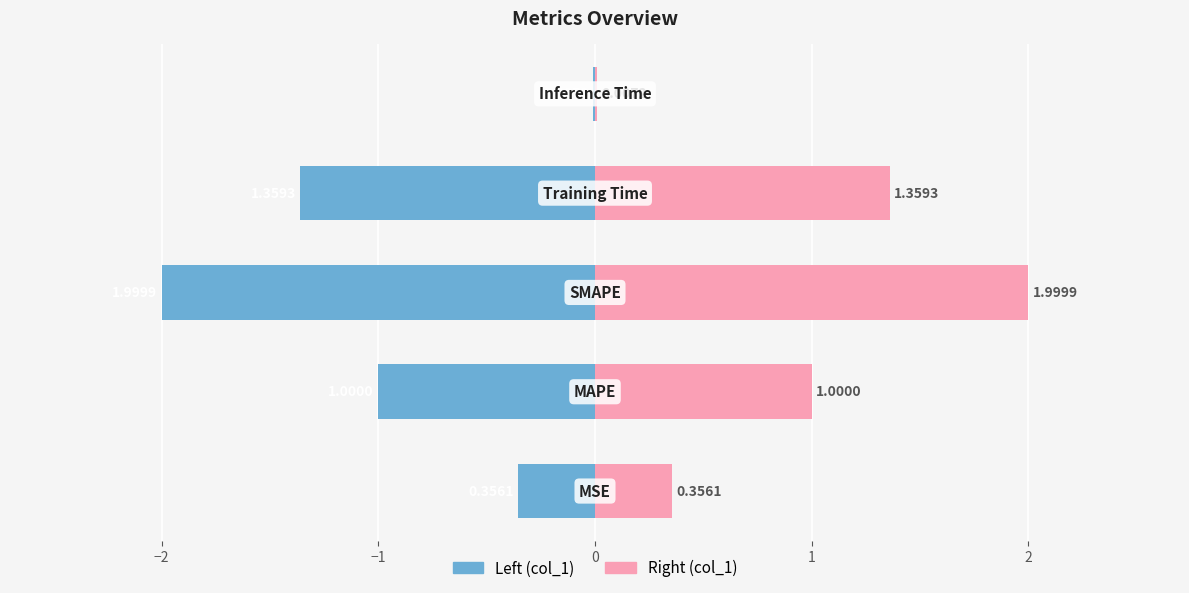

What is the average value of the col_1 (Right) series?

0.9